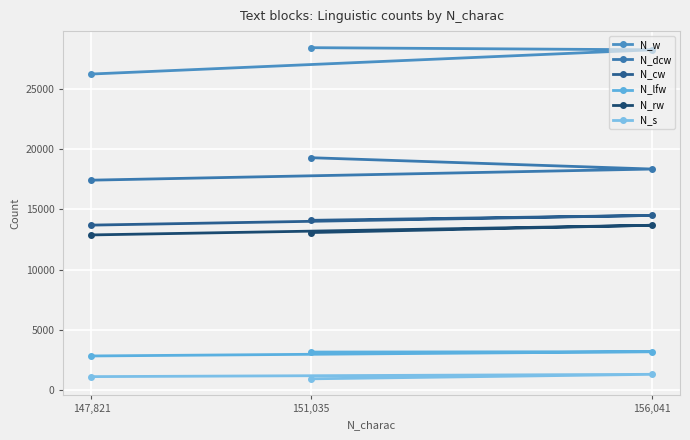

What position from the right is 156,041?

1